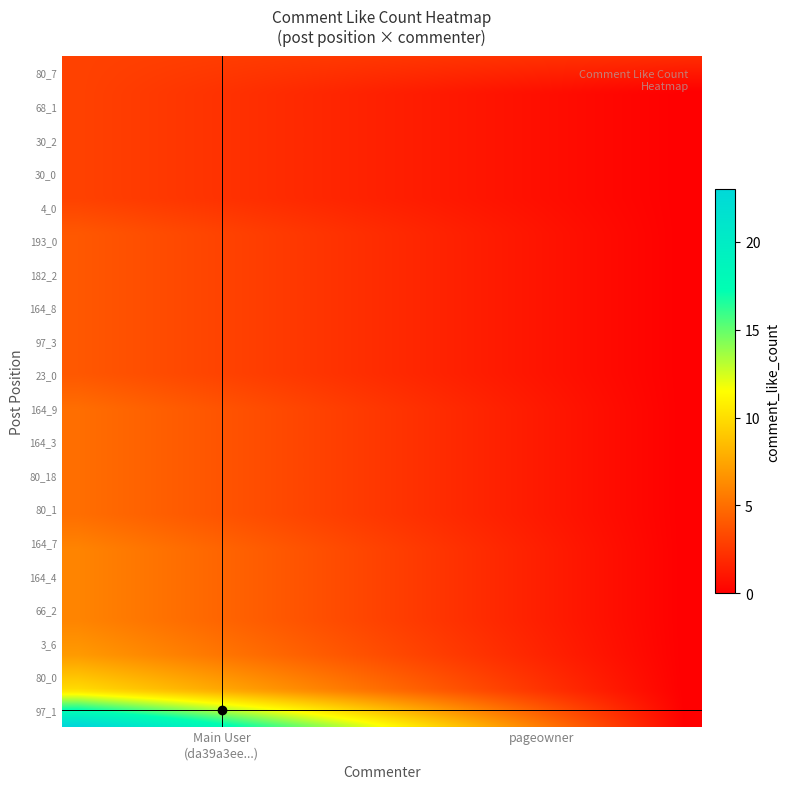

Reading right to left, list all the values displayed in this chart.

da39a3ee5e6b4b0d3255bfef95601890afd80709: 3	3	3	3	3	4	4	4	4	4	5	5	5	5	6	6	6	7	10	23
pageowner: 2	0	0	0	0	0	0	0	0	0	0	0	0	0	0	0	0	0	0	0